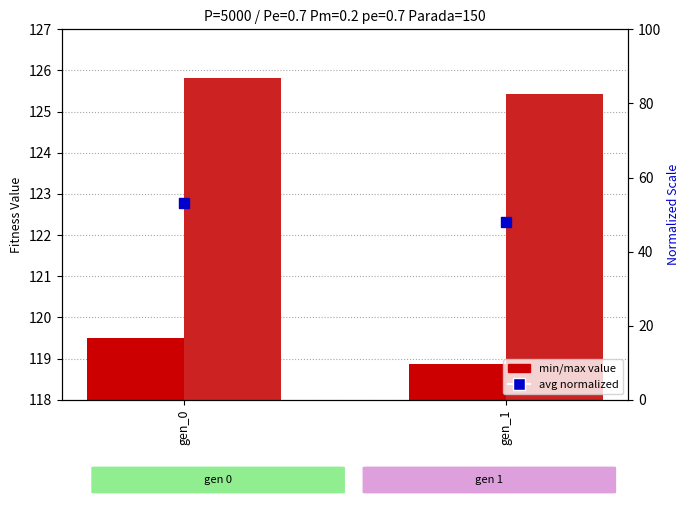

At which category is the sum across all series the highest?

gen_0